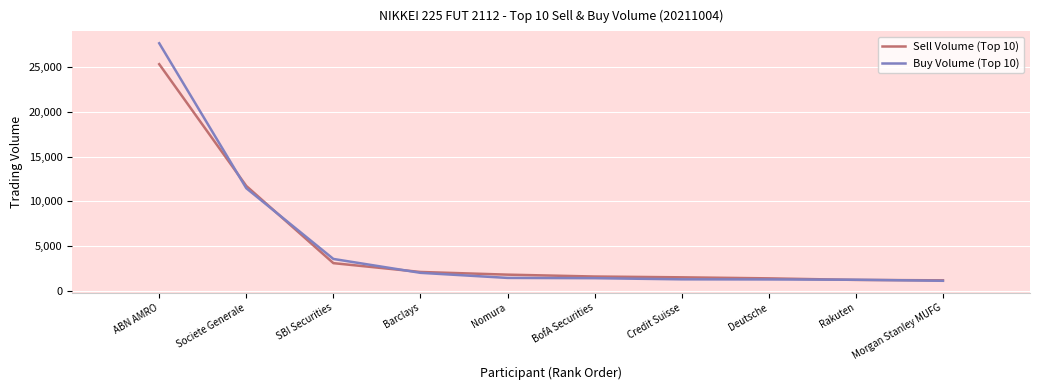

What is the lowest value of the Buy Volume (Top 10) series?

1108